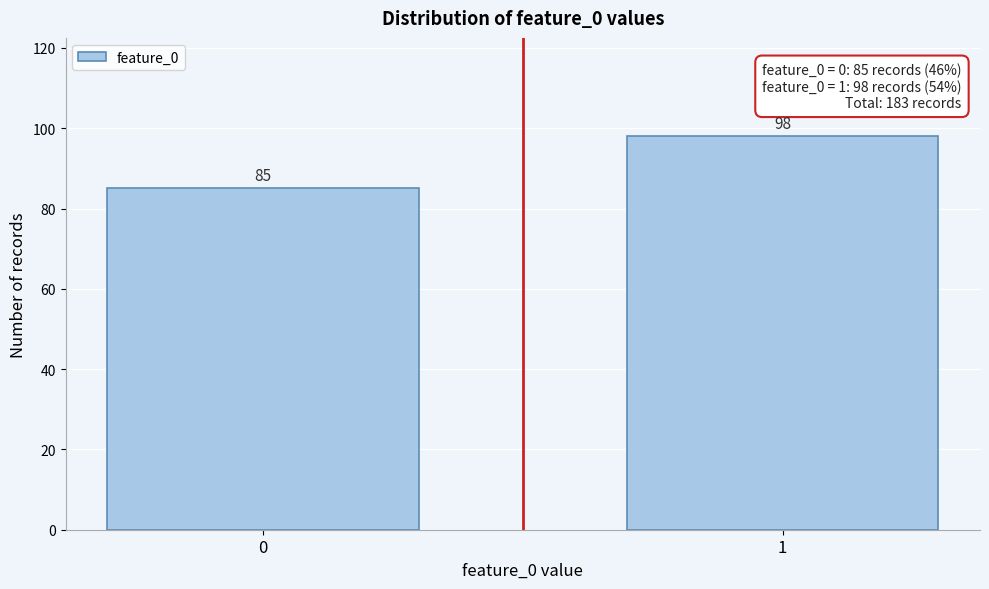

Reading left to right, transcribe all the data shown in this chart.

0=85	1=98